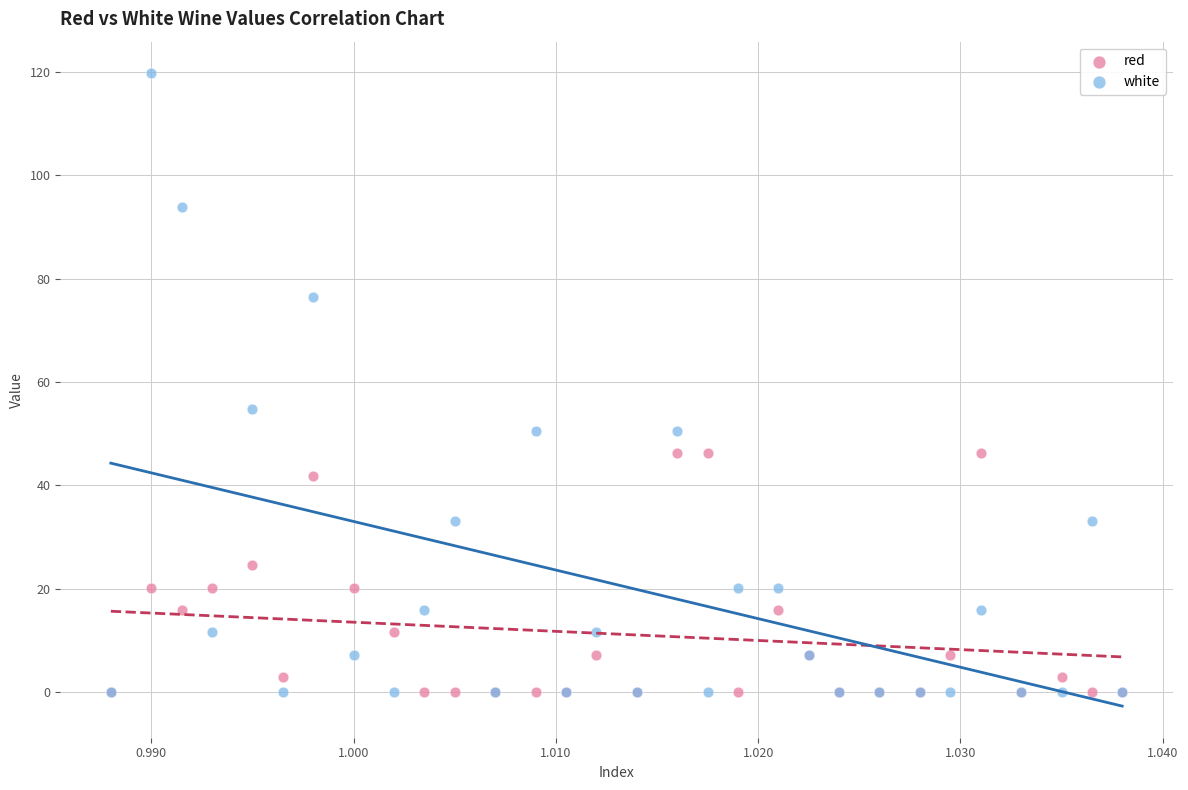

What are all the series names shown in the legend?

red, white